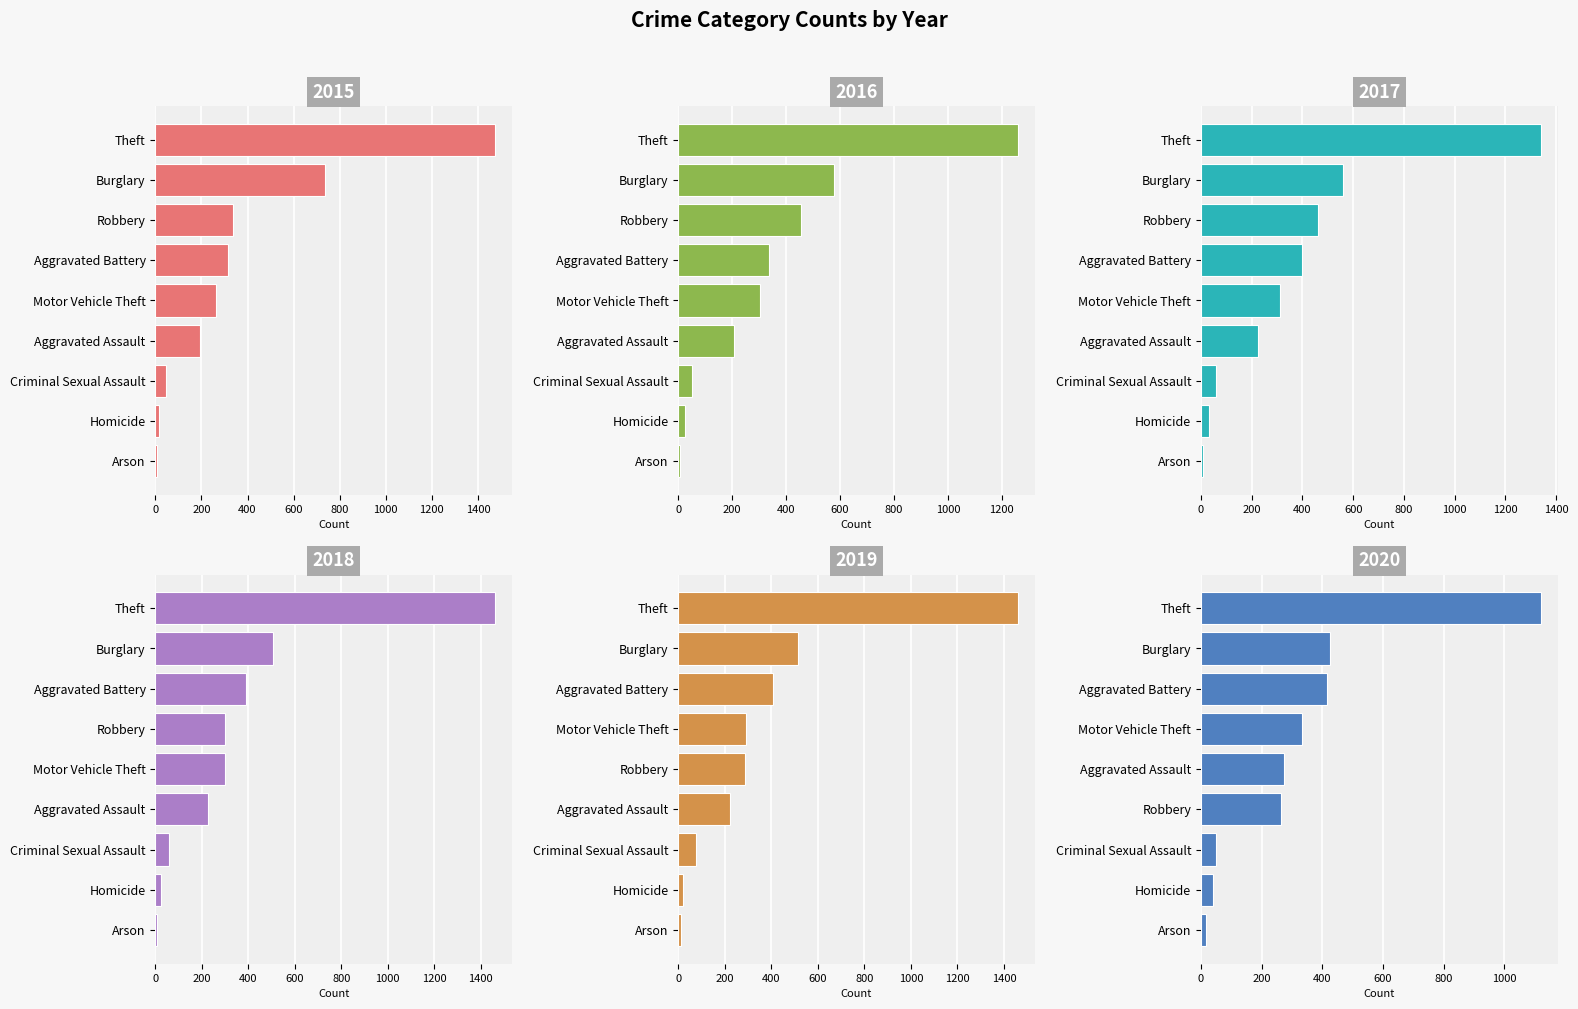

Does the chart contain any negative values?

No